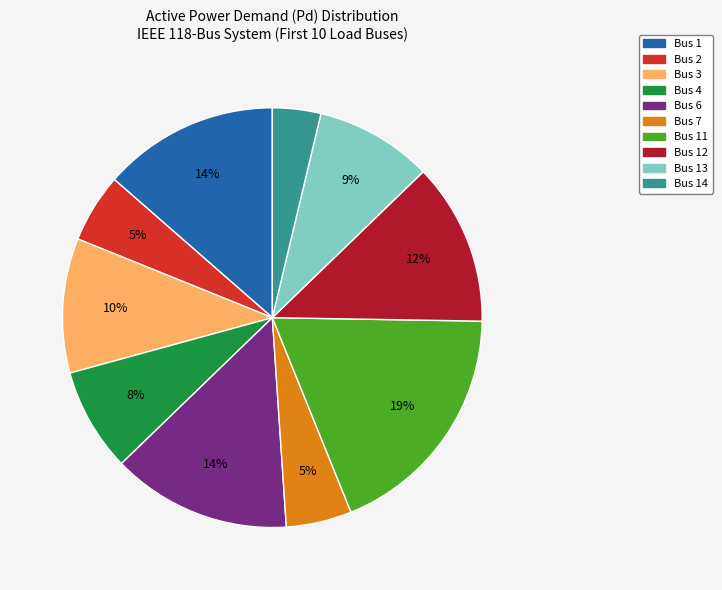

Is the sum of Bus 12 and Bus 6 greater than half?

No